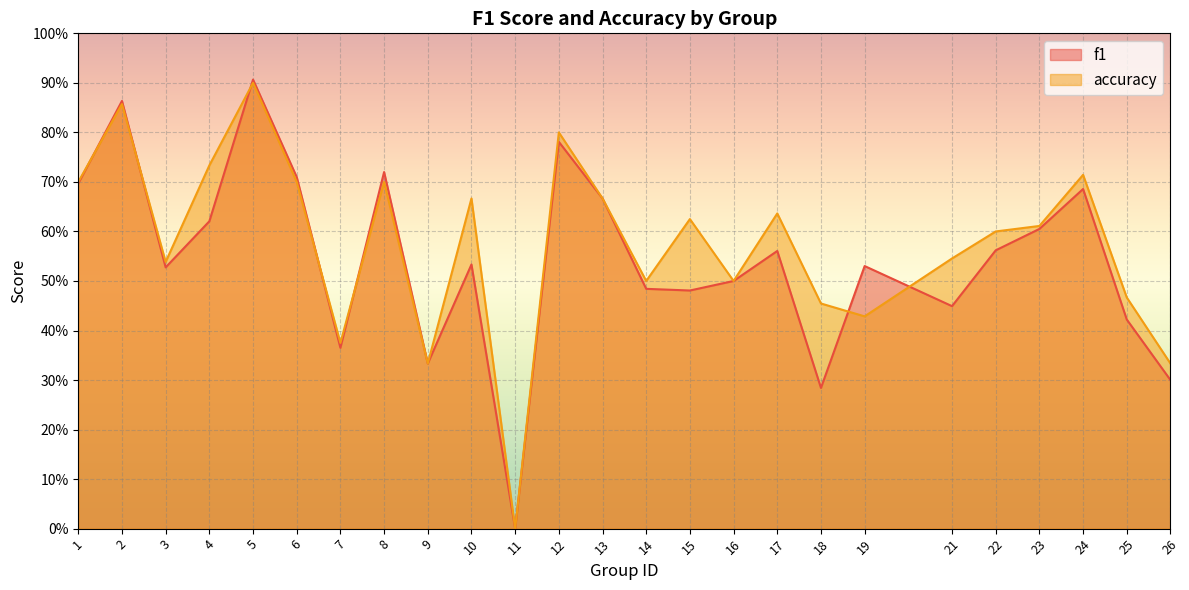

What is the sum of the f1 values at 8 and 18?

1.0